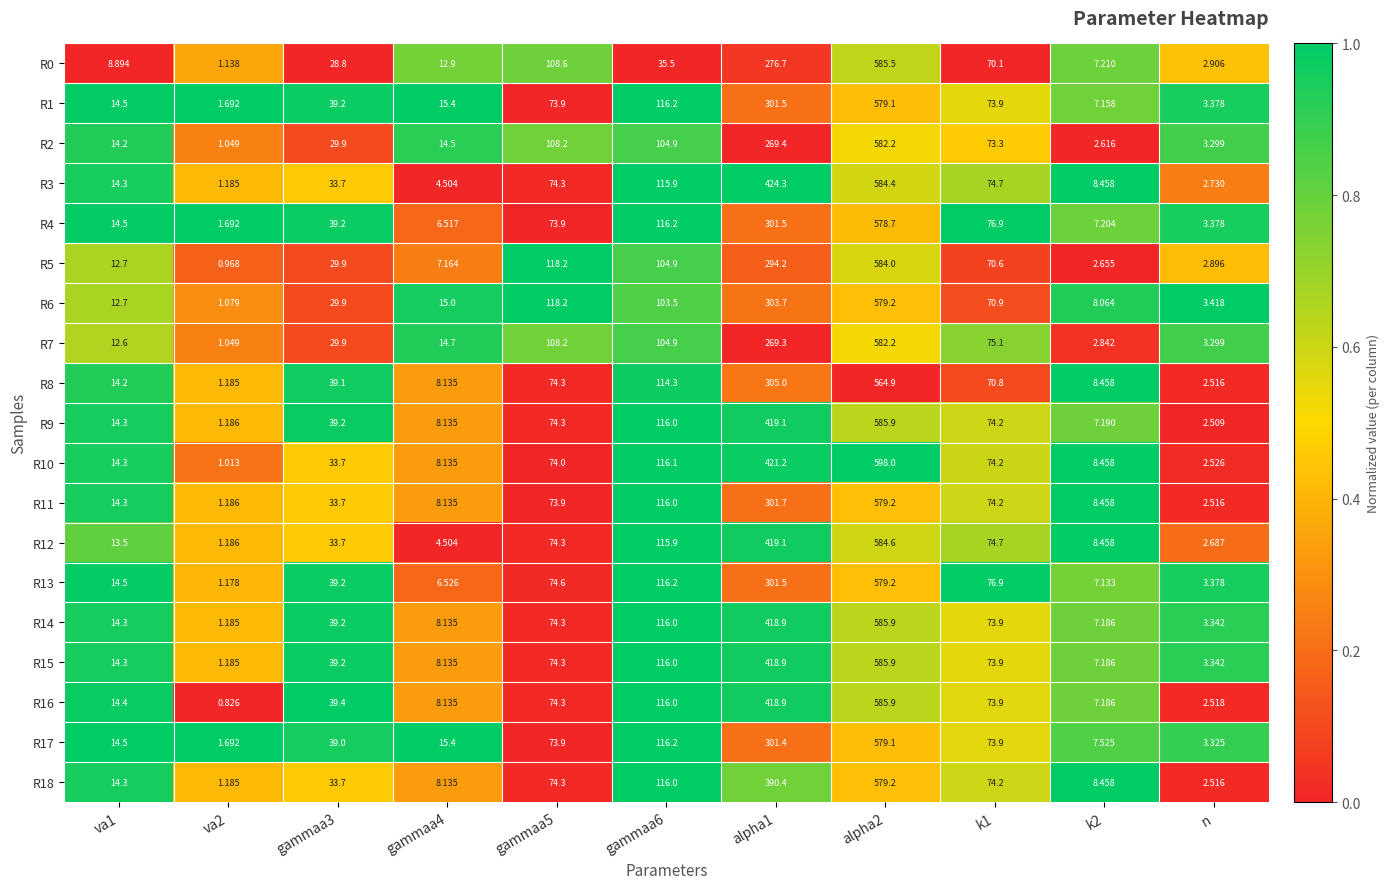

Is the value of R16 at gammaa5 greater than the value of R9 at n?

Yes